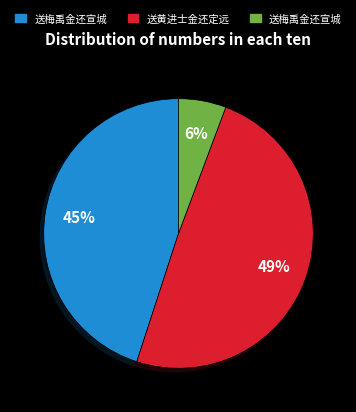

Is there a majority slice in this chart?

No